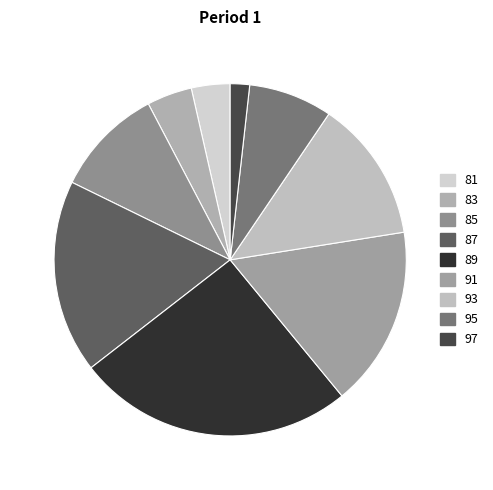

How many slices are in this pie chart?

9